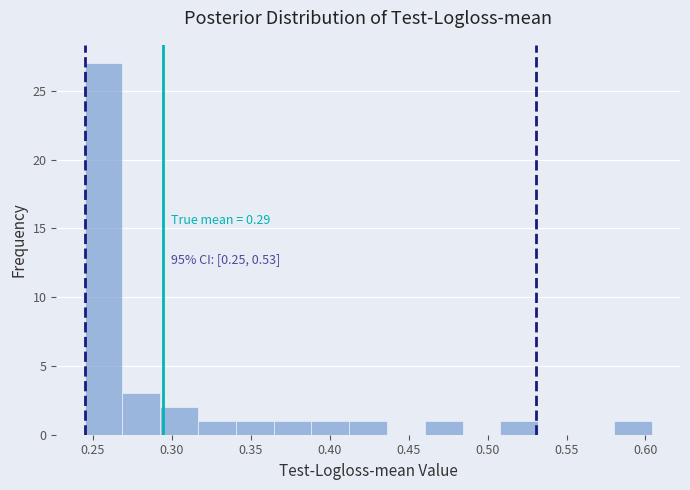

Over which range of the x-axis is the bar tallest?

0.245 to 0.270